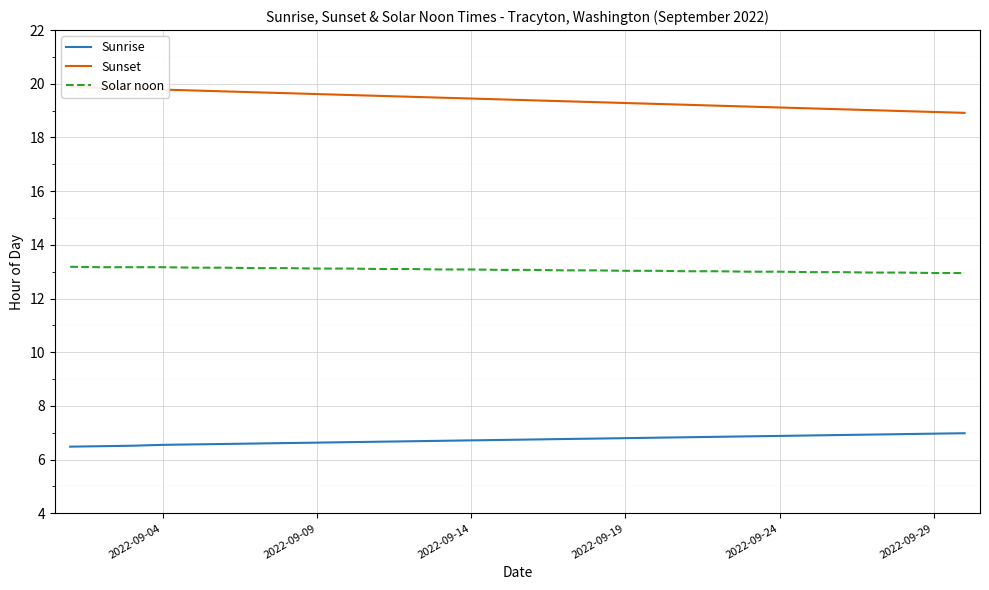

Reading left to right, transcribe all the data shown in this chart.

Sunrise: 6.5	6.5	6.5	6.5	6.6	6.6	6.6	6.6	6.6	6.7	6.7	6.7	6.7	6.7	6.7	6.8	6.8	6.8	6.8	6.8	6.8	6.8	6.9	6.9	6.9	6.9	6.9	7.0	7.0	7.0
Sunset: 19.9	19.9	19.8	19.8	19.8	19.7	19.7	19.6	19.6	19.6	19.6	19.5	19.5	19.4	19.4	19.4	19.4	19.3	19.3	19.2	19.2	19.2	19.1	19.1	19.1	19.1	19.0	19.0	18.9	18.9
Solar noon: 13.2	13.2	13.2	13.2	13.2	13.2	13.1	13.1	13.1	13.1	13.1	13.1	13.1	13.1	13.1	13.1	13.1	13.1	13.0	13.0	13.0	13.0	13.0	13.0	13.0	13.0	13.0	13.0	12.9	12.9